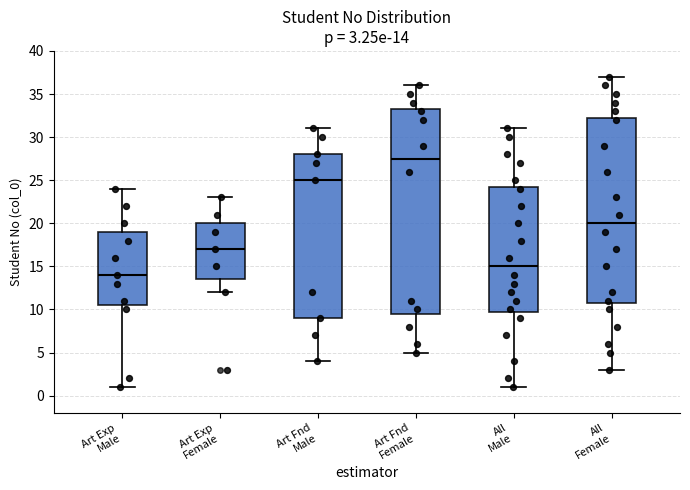

Which box is the tallest, from its lower edge to its upper edge?

Art Fnd Female